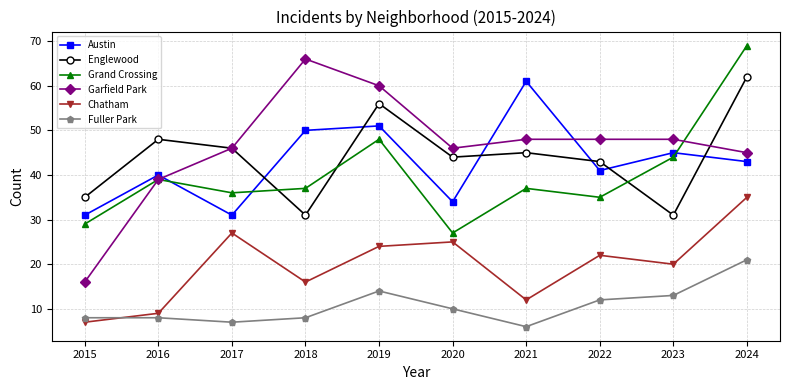

Rank the series by their maximum value, from lowest to highest.

Fuller Park, Chatham, Austin, Englewood, Garfield Park, Grand Crossing